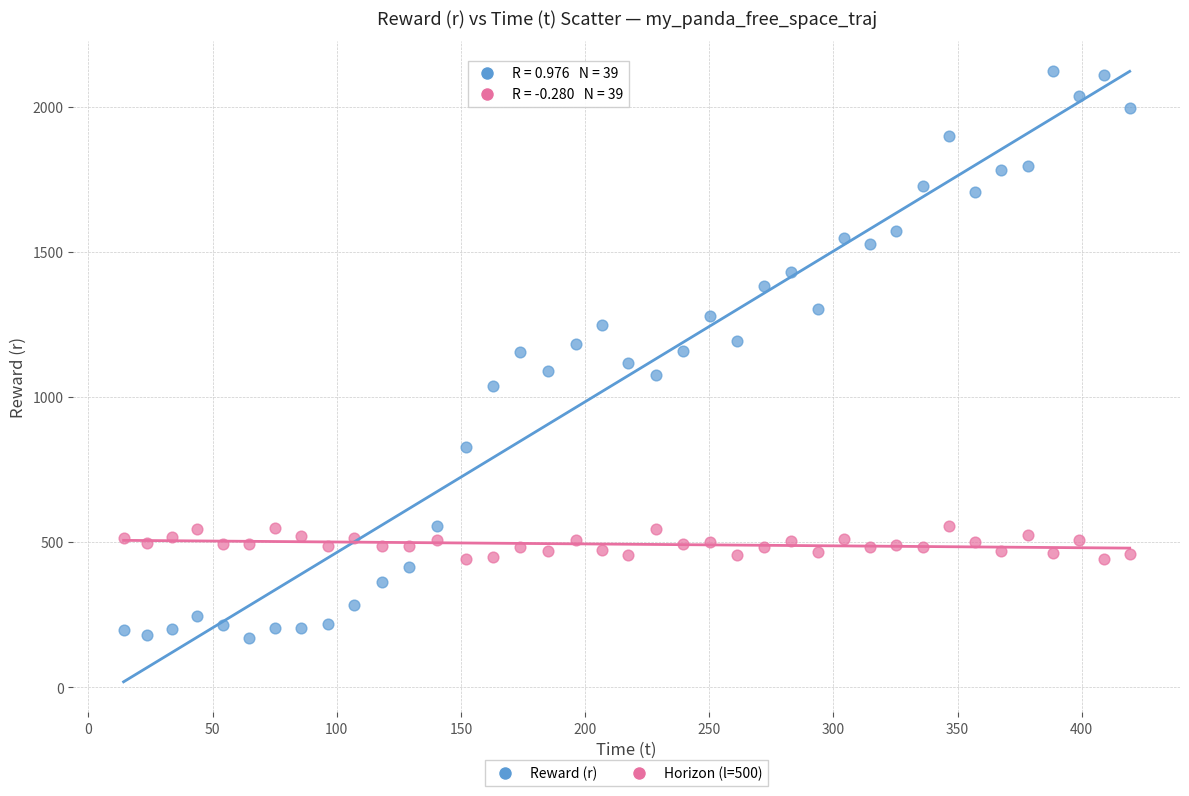

Across all data points, what is the range of Y values (max minus min)?

1953.1